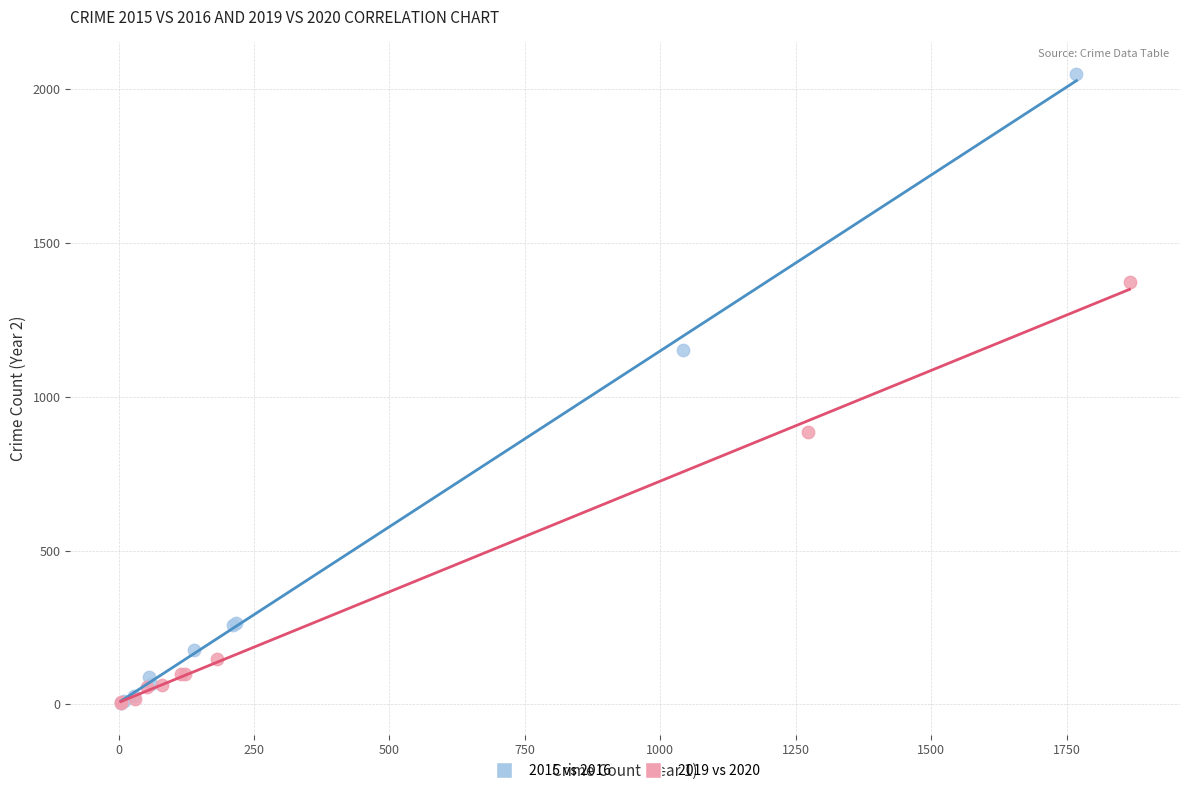

Which series has the largest Y range (max minus min)?

2015 vs 2016